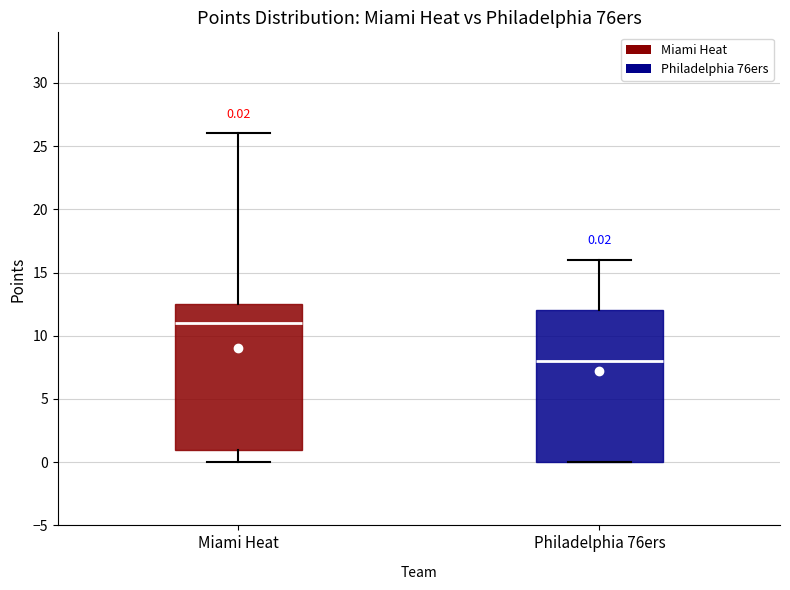

Which box's median line is the lowest?

Philadelphia 76ers